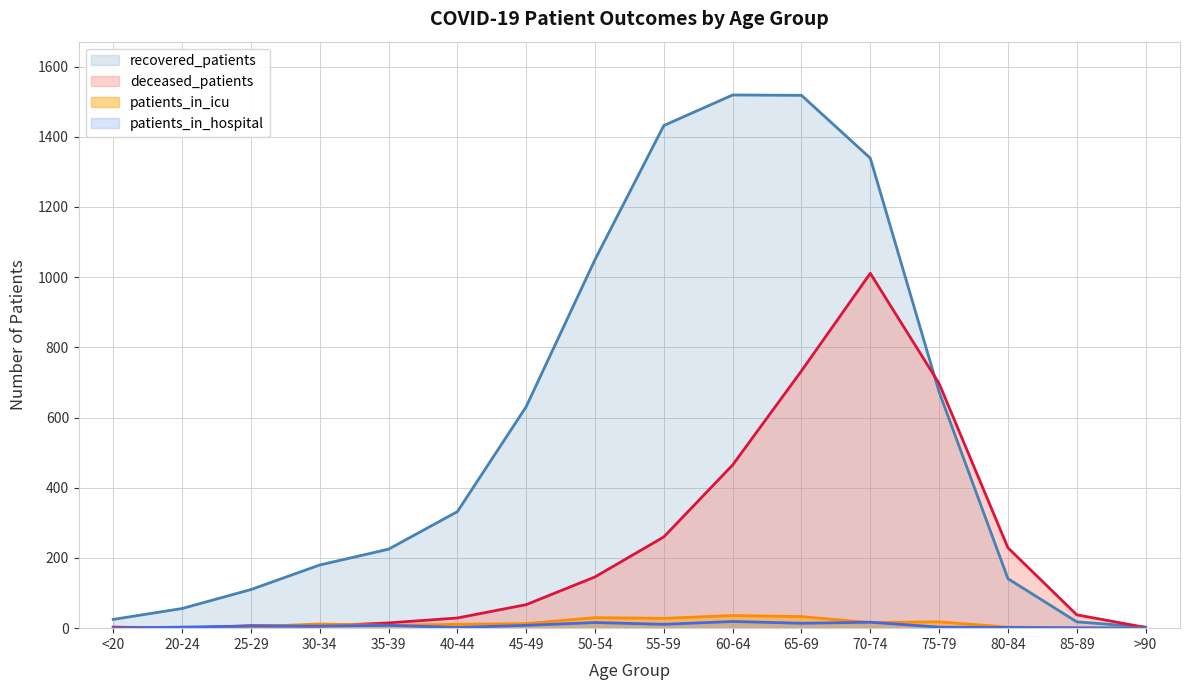

Reading left to right, what are all the values shown in this chart?

recovered_patients: 25	56	110	180	225	332	631	1050	1432	1519	1518	1339	673	141	18	3
deceased_patients: 3	0	7	6	15	29	67	146	260	465	733	1011	697	229	38	2
patients_in_icu: 0	0	4	12	8	11	13	30	28	36	33	16	18	3	1	0
patients_in_hospital: 0	3	6	6	8	2	8	16	11	19	14	17	3	2	1	0